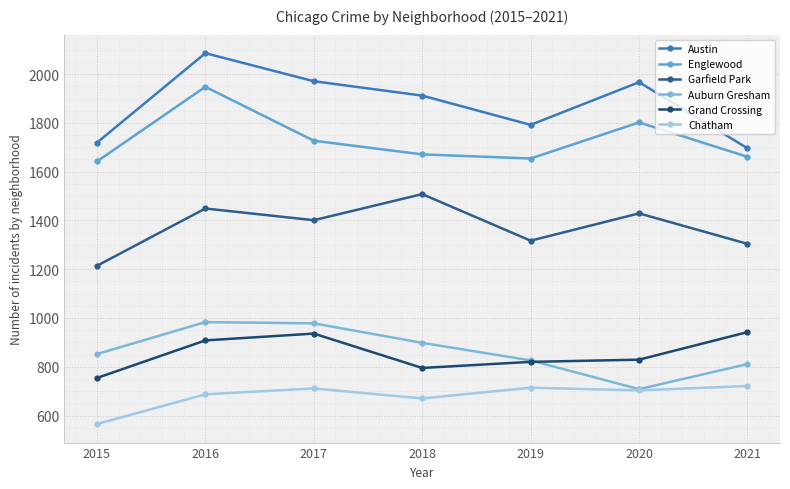

What value does the Chatham series have at 2021, to the nearest 5?

720